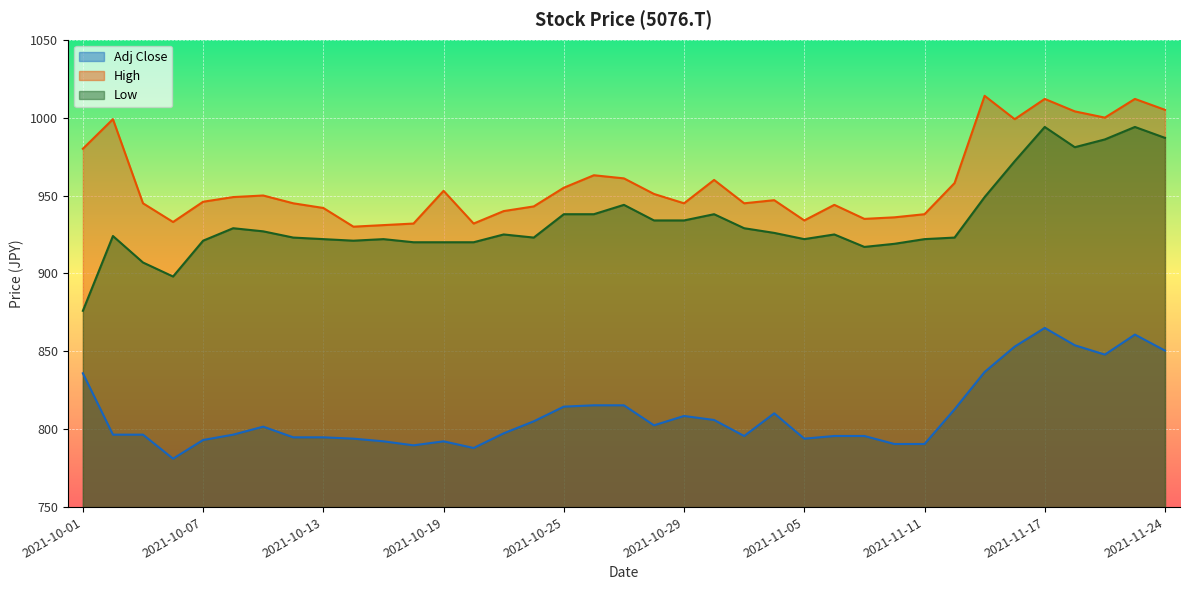

At which label does High first exceed 947?

2021-10-01